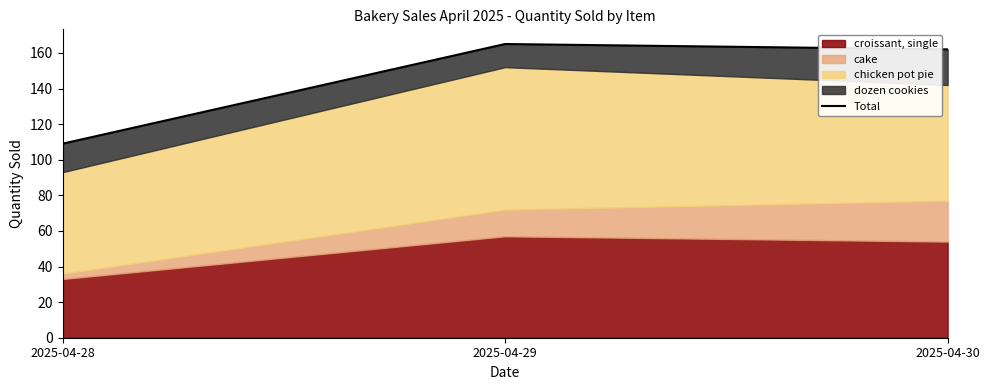

Reading left to right, list all the values displayed in this chart.

2025-04-28=109	2025-04-29=165	2025-04-30=162